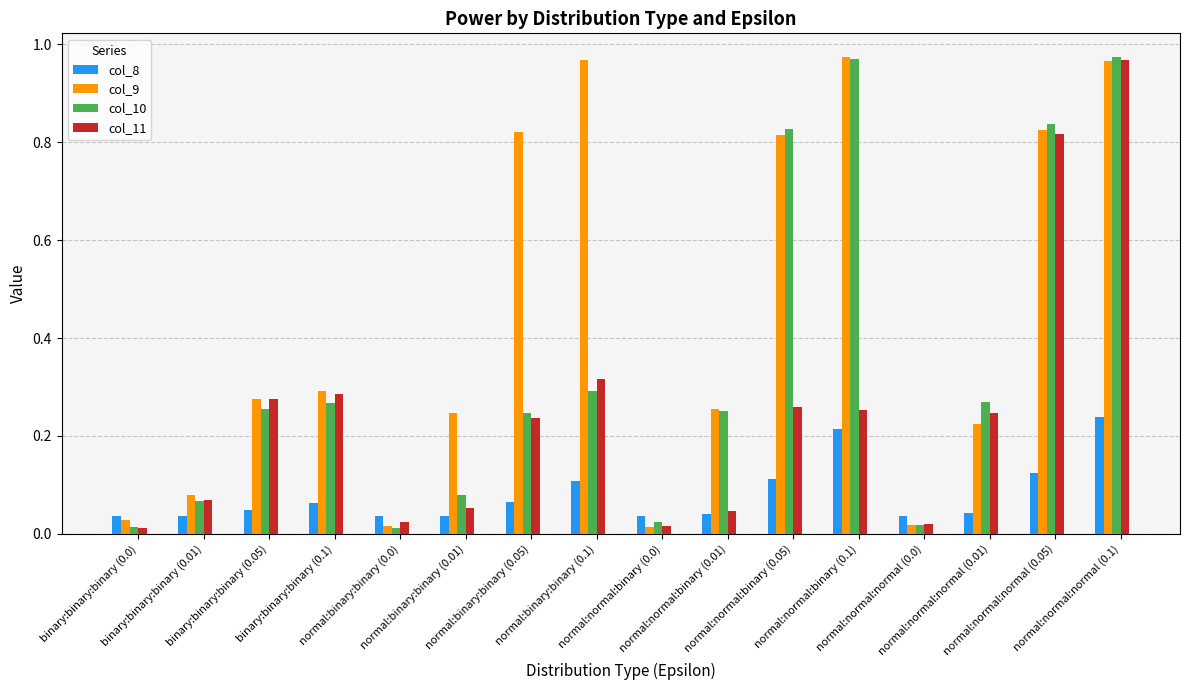

At how many categories does at least one series exceed 0?

16